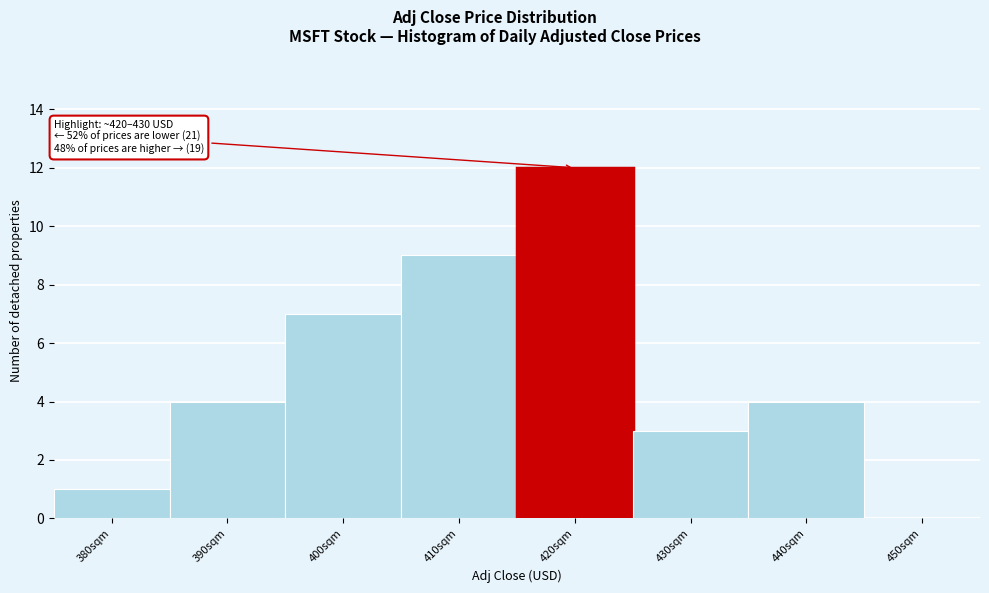

Reading left to right, extract all data points from this chart.

380sqm=1	390sqm=4	400sqm=7	410sqm=9	420sqm=12	430sqm=3	440sqm=4	450sqm=0